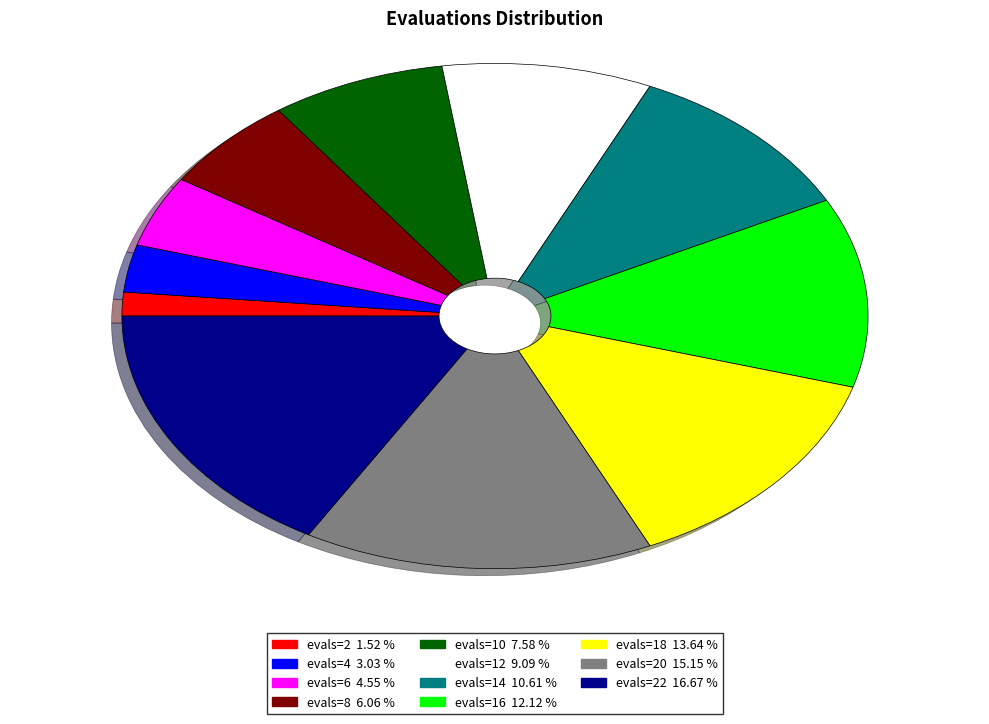

Is there a majority slice in this chart?

No